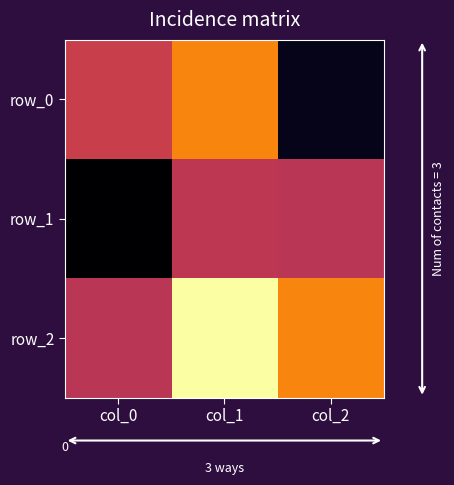

At col_0, list the series in order from largest to smallest.

row_0, row_2, row_1